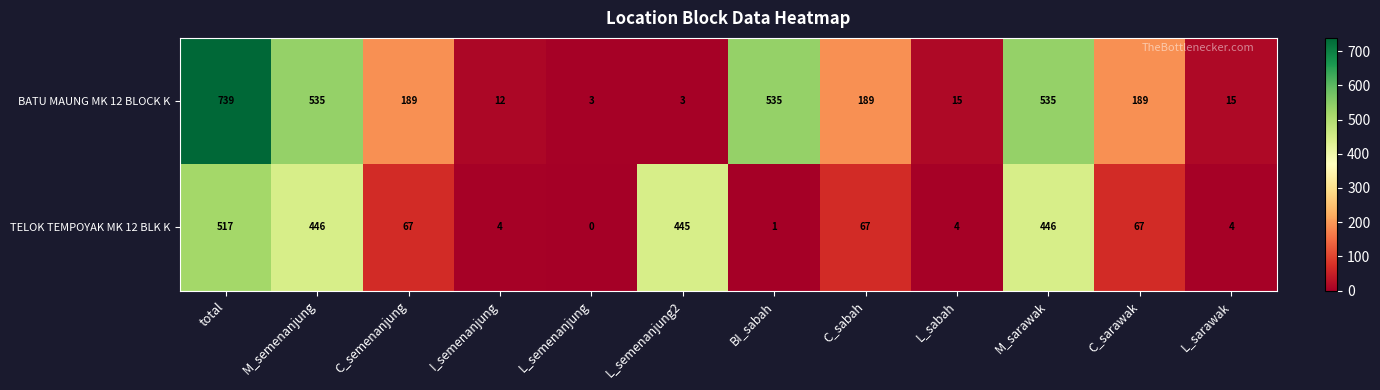

List the series in order of their peak value, highest first.

BATU MAUNG MK 12 BLOCK K, TELOK TEMPOYAK MK 12 BLK K